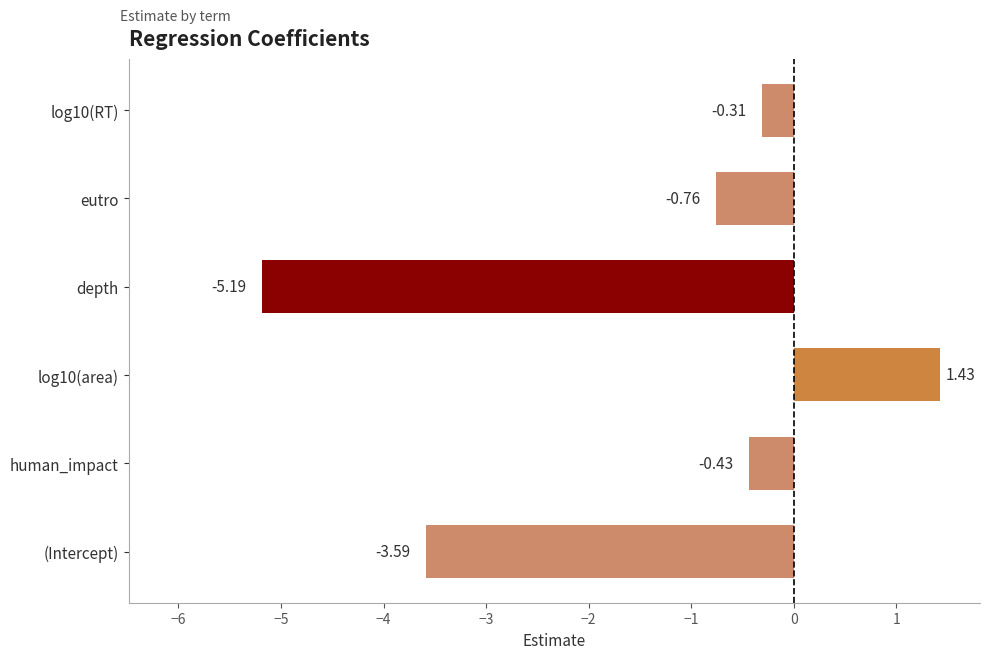

Which category has the lowest value across all series?

depth